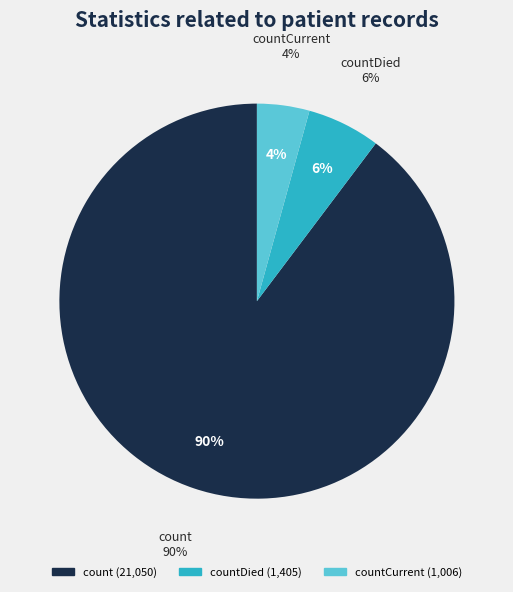

True or false: countDied accounts for 11% of the total.

False